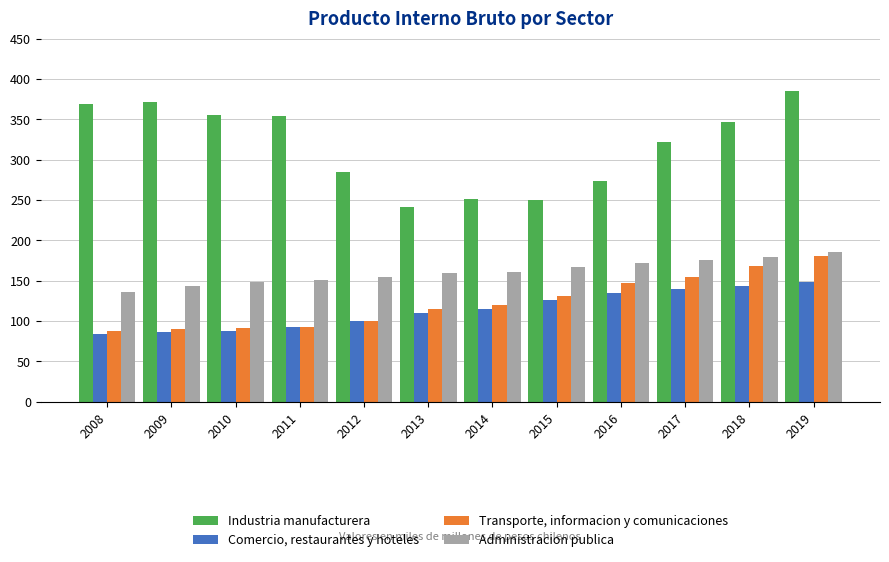

Between 2008 and 2019, which series saw the biggest shift?

Transporte, informacion y comunicaciones